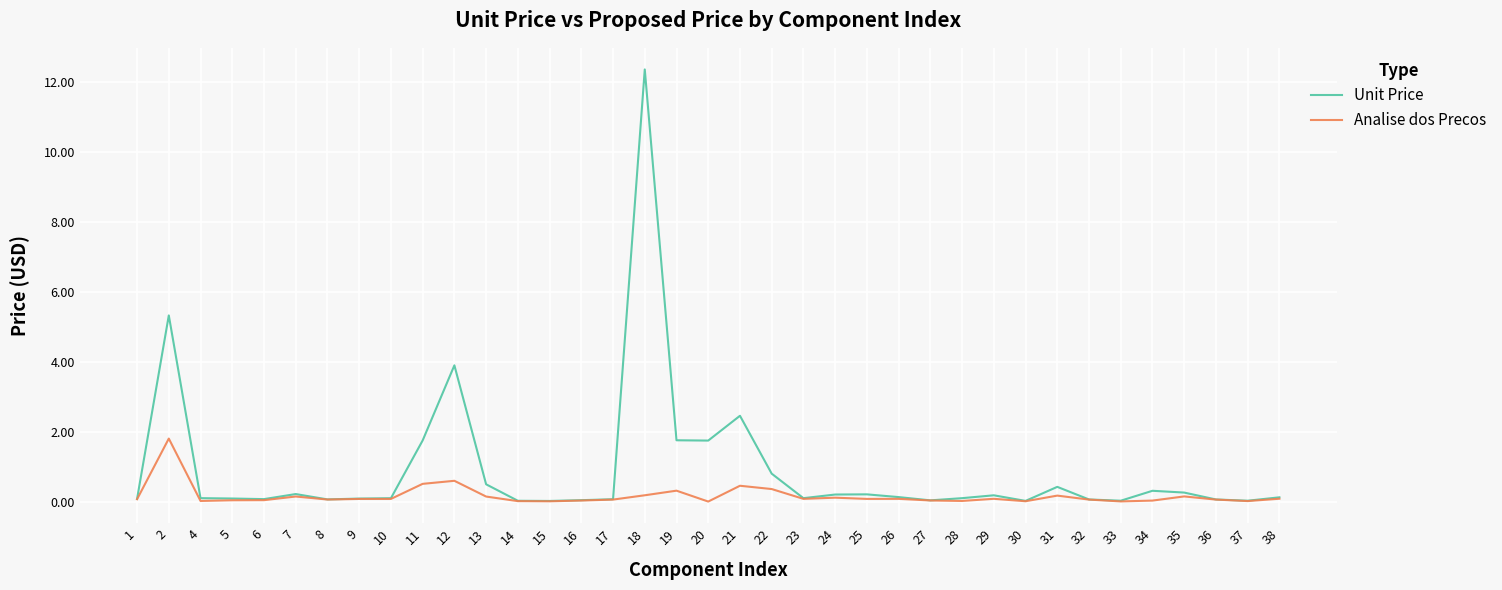

How many distinct data groups are displayed?

2